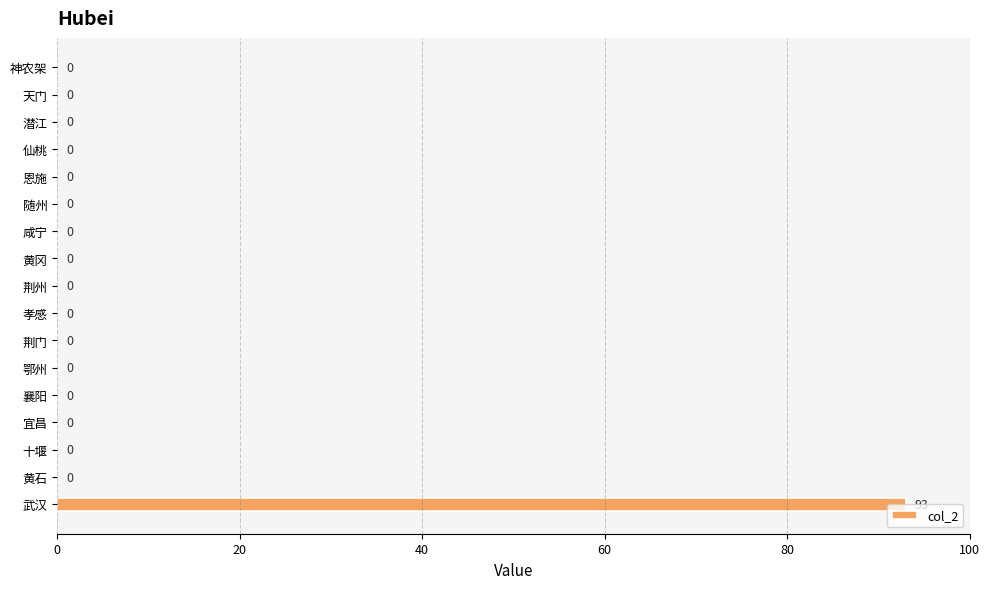

The value at 黄石 is 65. True or false?

False